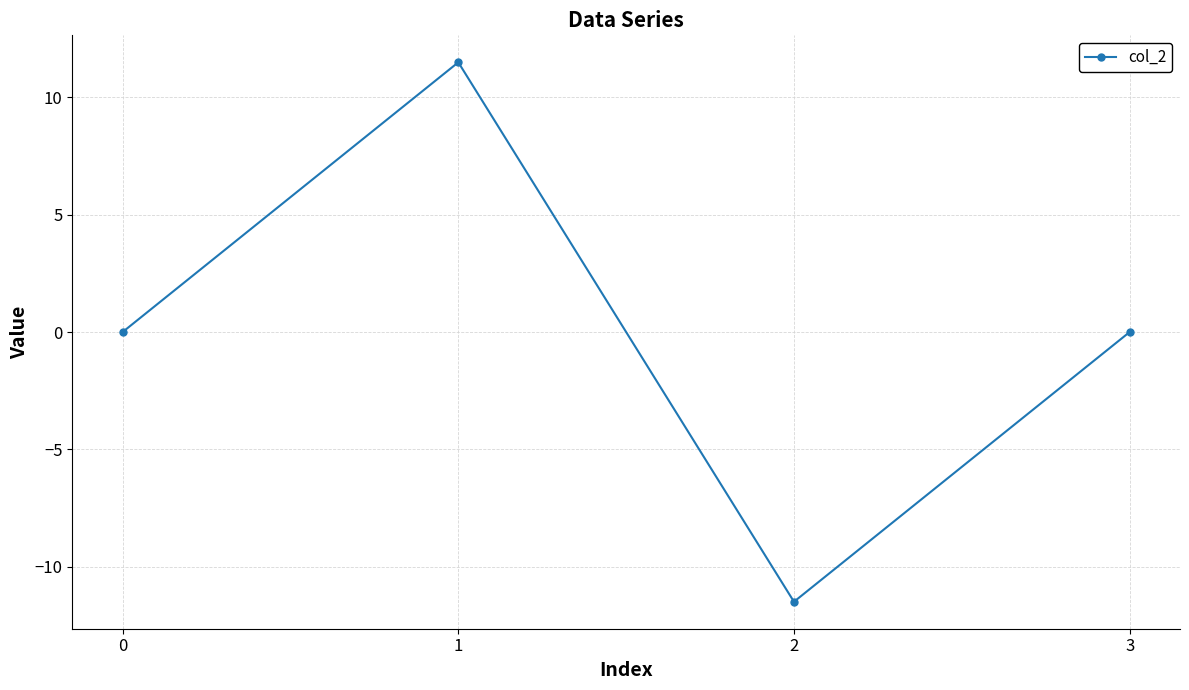

How many categories are shown in the chart?

4